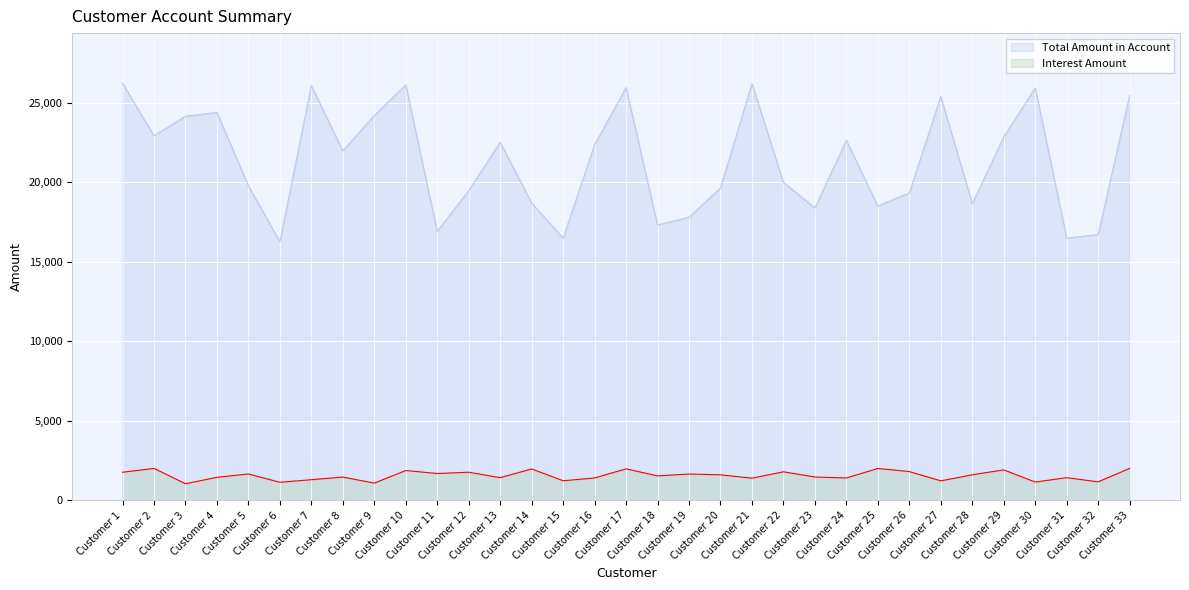

In Total Amount in Account, how many points are higher than both neighbors (excluding endpoints)?

9